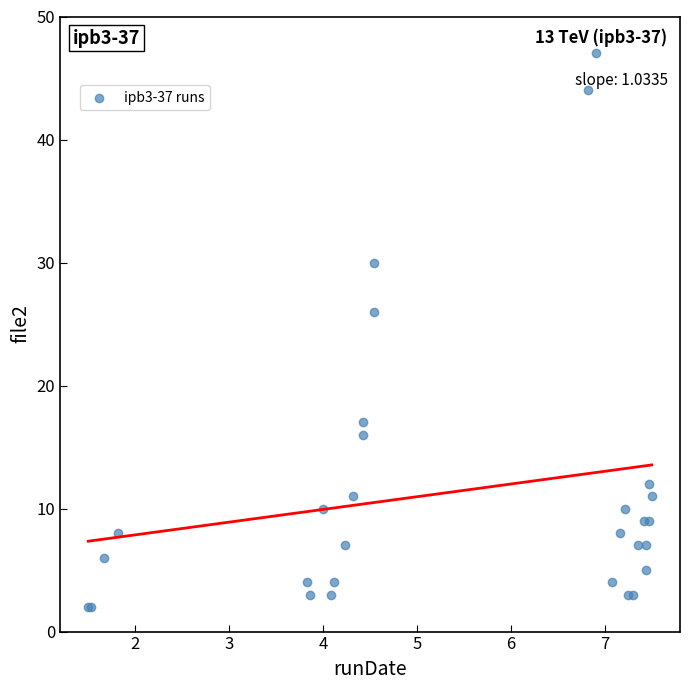

What Y value in the scatter plot is closest to 24?

26